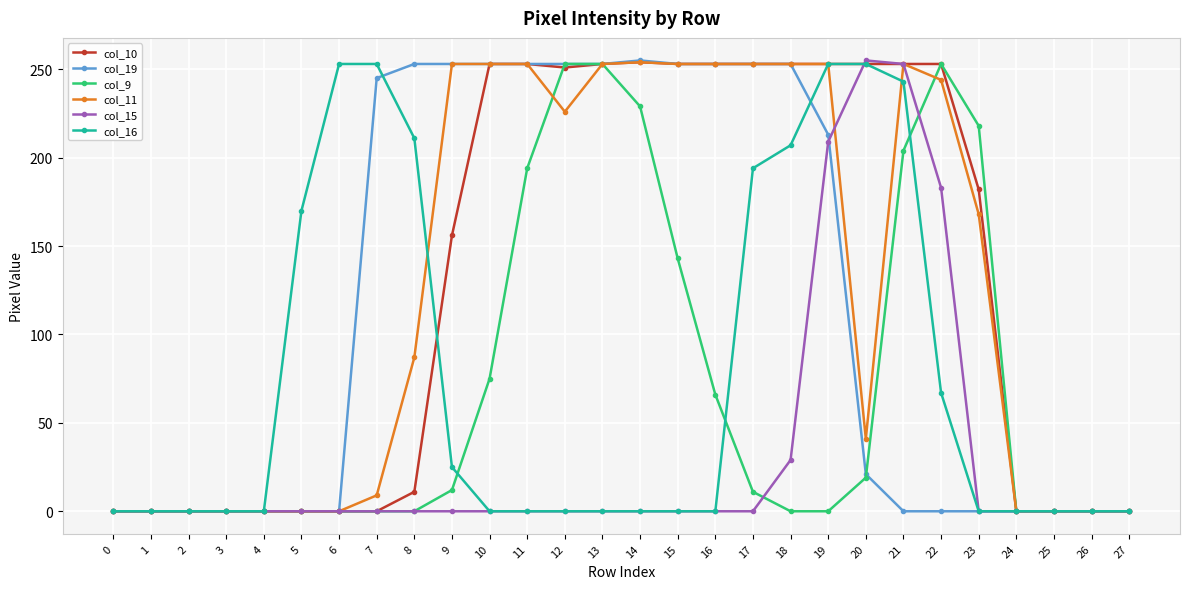

What is the total value across all series at 6?

253